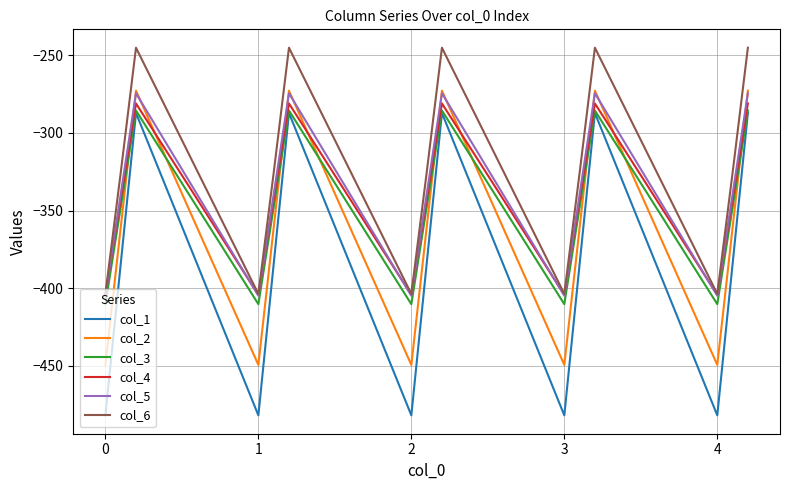

What is the lowest value of the col_3 series?

-410.3